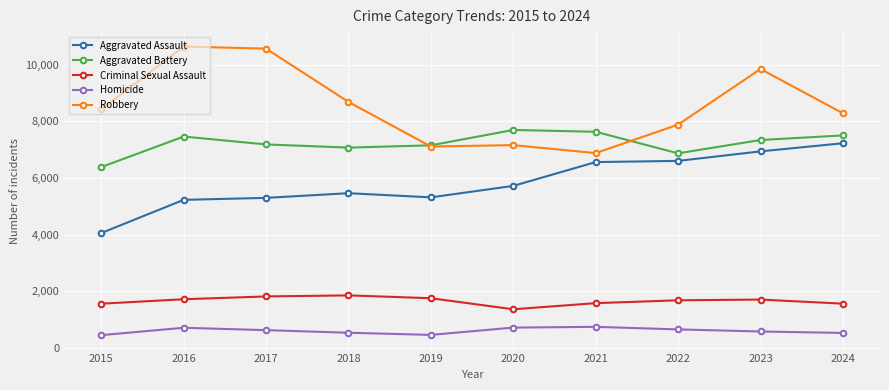

What is the approximate value of Homicide at 2021, to the nearest 50?

750